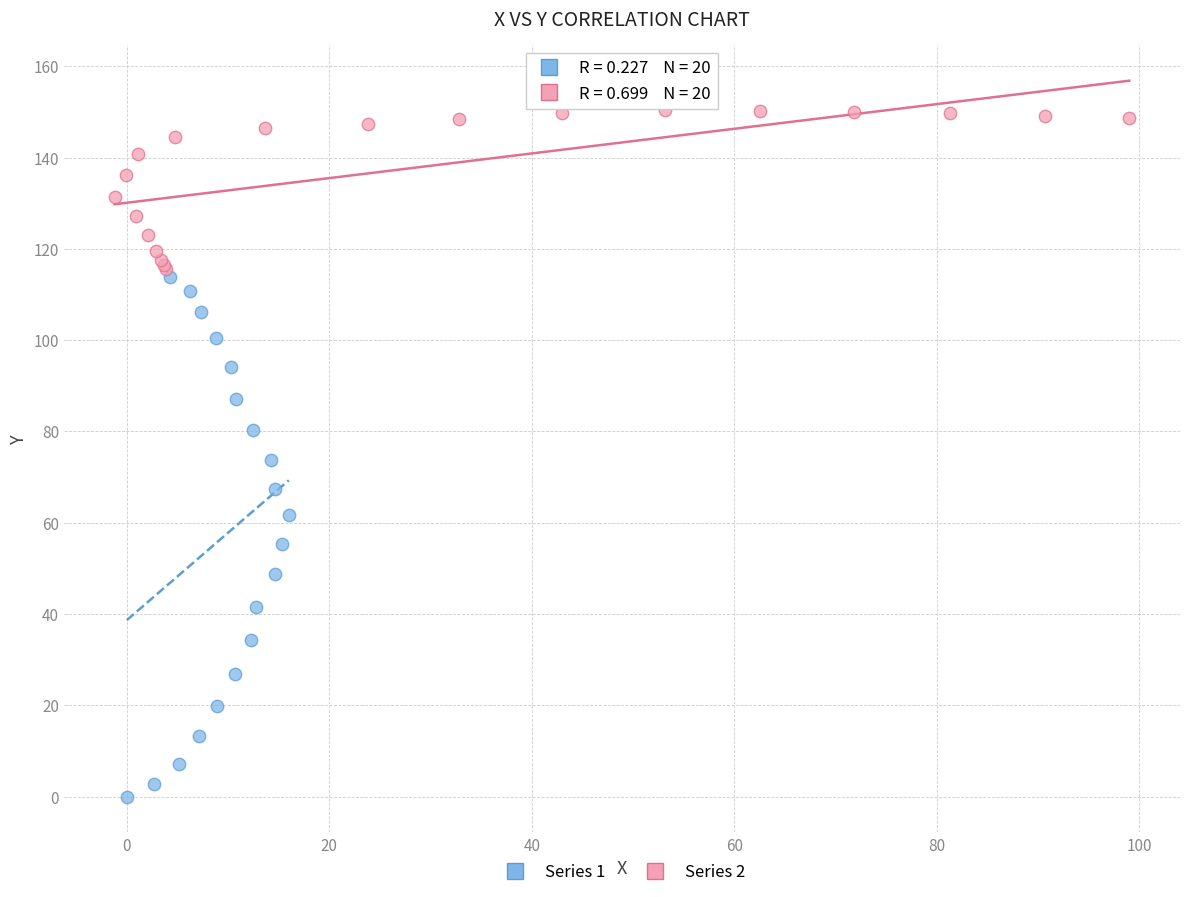

Which series reaches the minimum Y coordinate?

Series 1